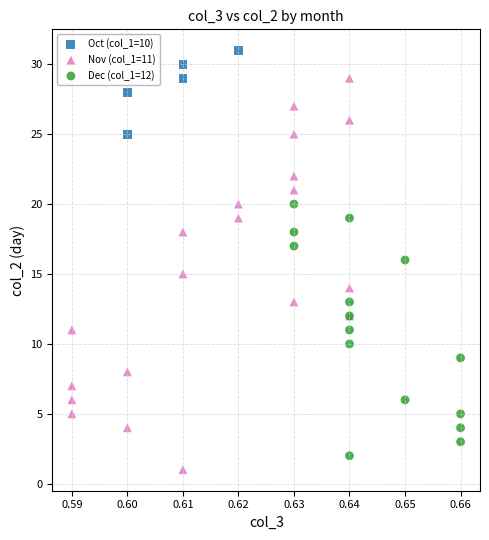

Which series reaches the maximum Y coordinate?

Oct (col_1=10)